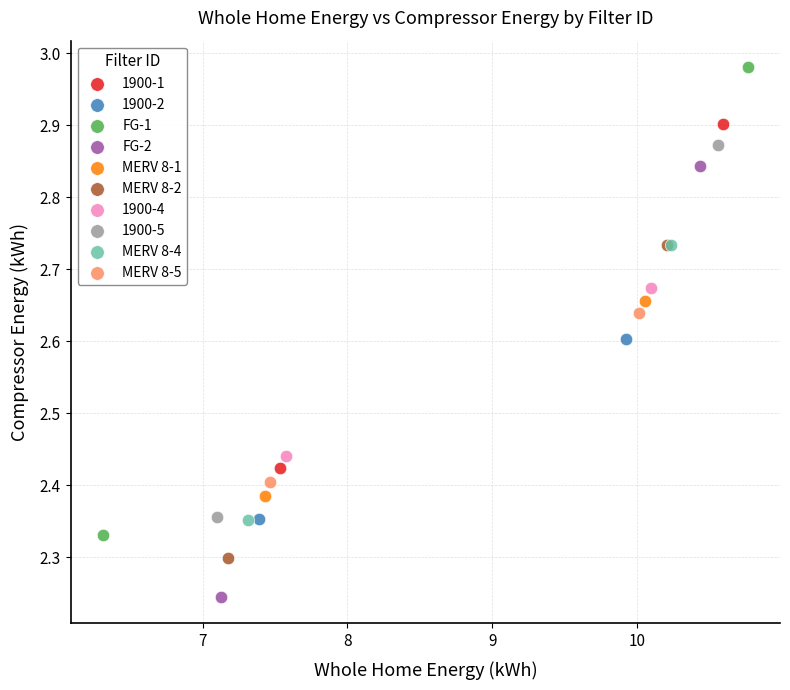

What are all the series names shown in the legend?

1900-1, 1900-2, FG-1, FG-2, MERV 8-1, MERV 8-2, 1900-4, 1900-5, MERV 8-4, MERV 8-5